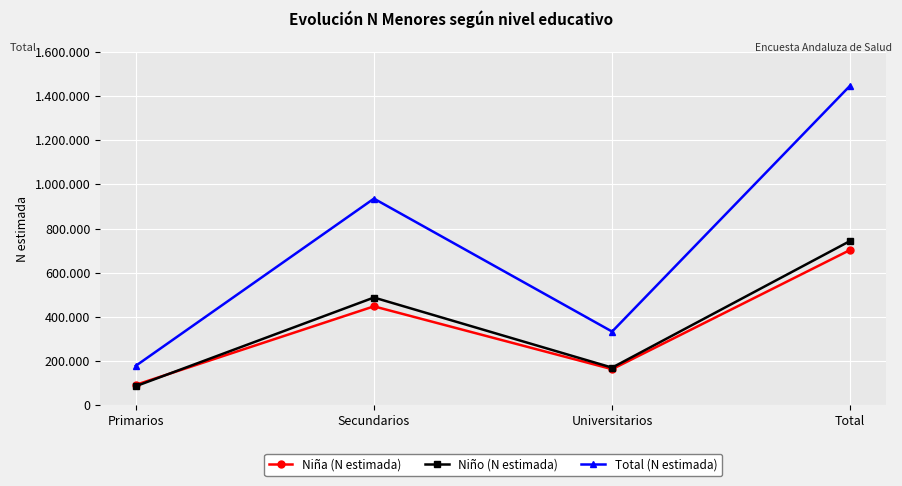

What is the label of the 3rd point from the right?

Secundarios